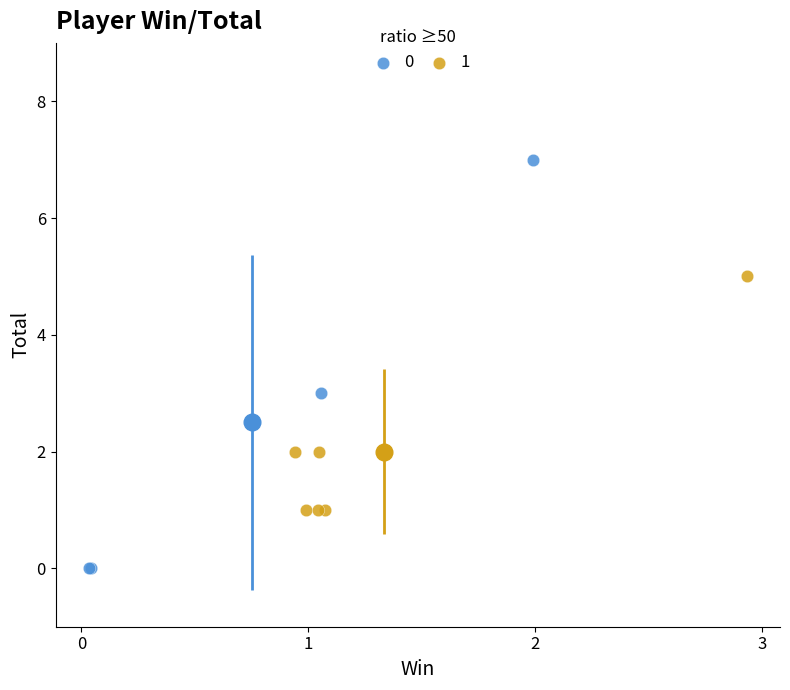

Which series has the widest spread of Y values?

0